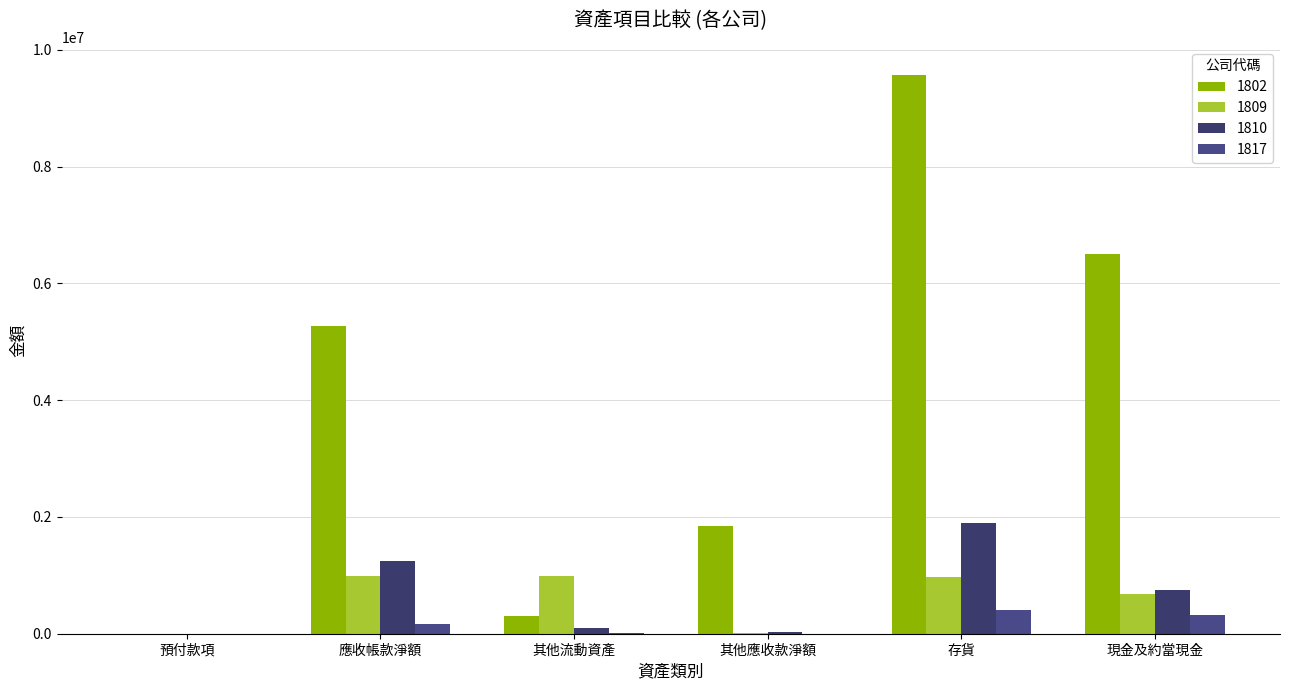

What is the spread (max minus min) of values at 現金及約當現金?

6185623